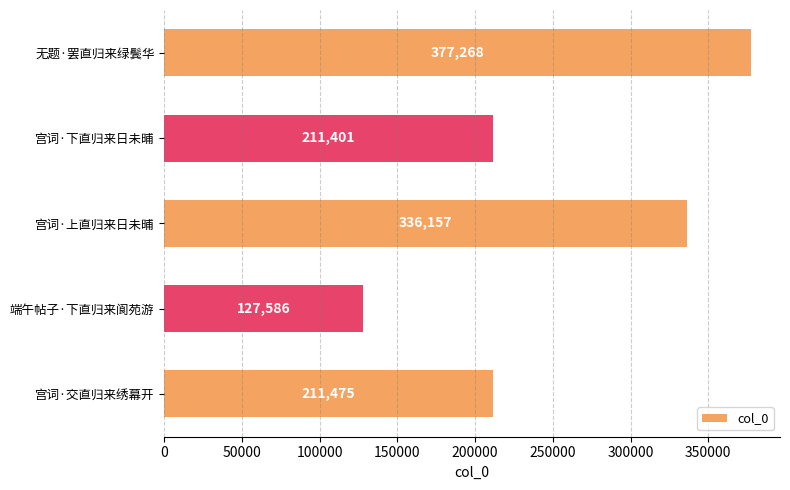

Reading top to bottom, extract all data points from this chart.

377268	211401	336157	127586	211475